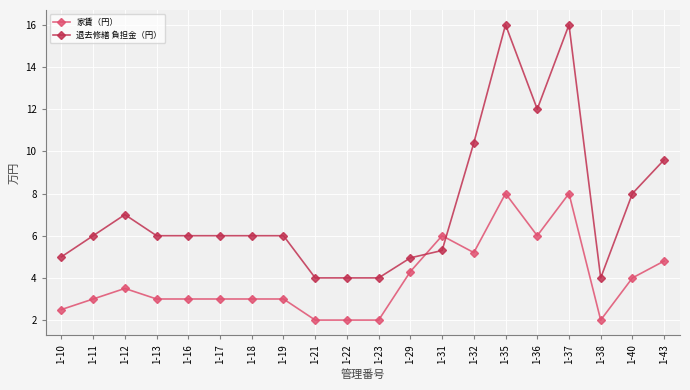

What is the difference between the maximum and minimum values in the 家賃（円） series?

6.0